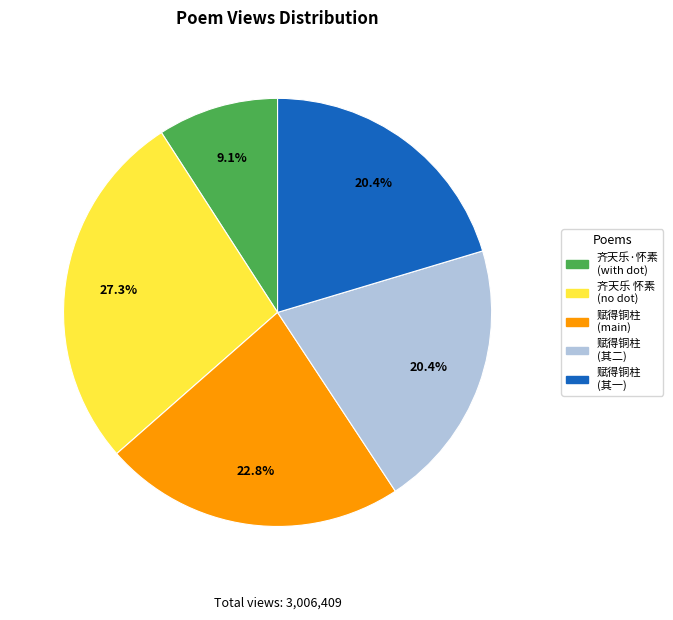

How many slices are in this pie chart?

5